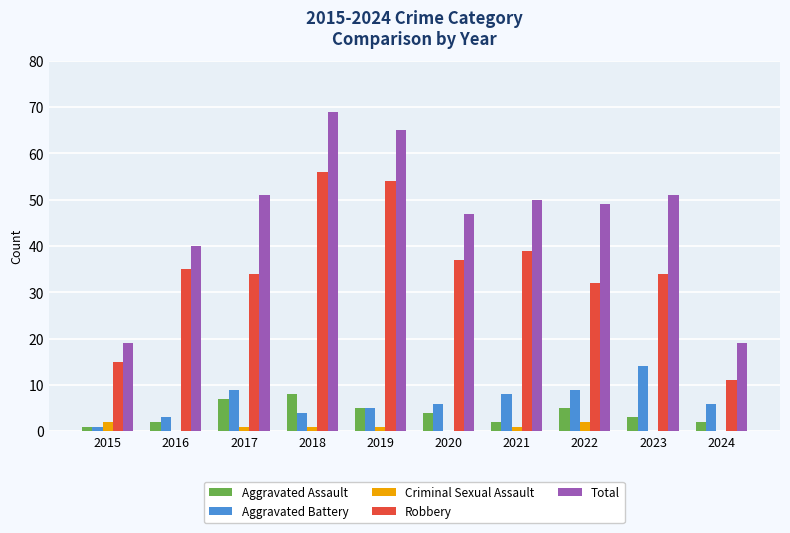

Which series changed the most between 2017 and 2024?

Total